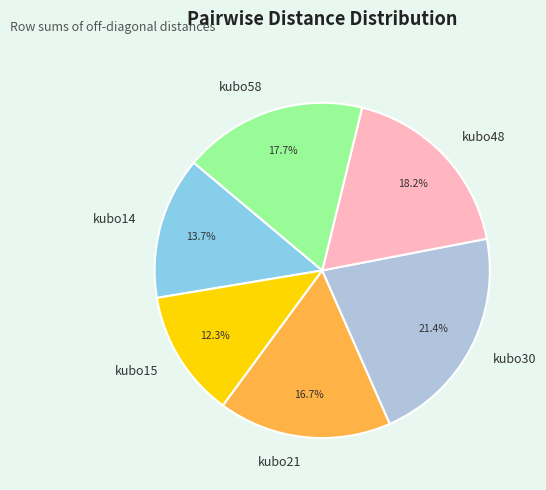

To the nearest percent, what percentage of the pie is kubo14?

14%